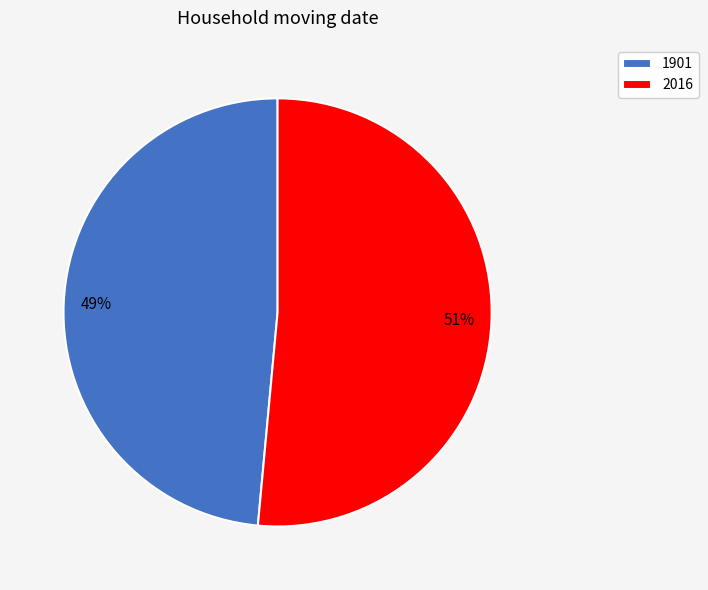

How many segments does this pie chart have?

2